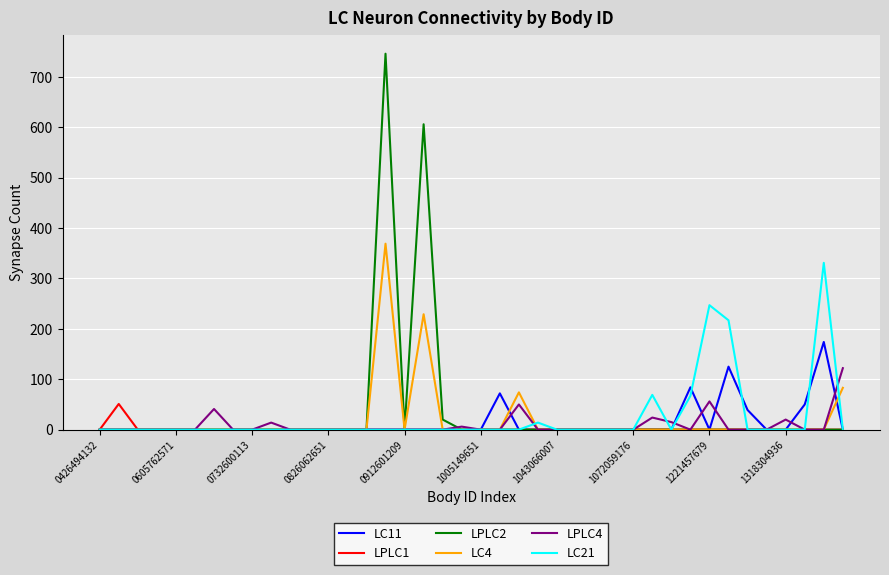

List the series in order of their peak value, highest first.

LPLC2, LC4, LC21, LC11, LPLC4, LPLC1